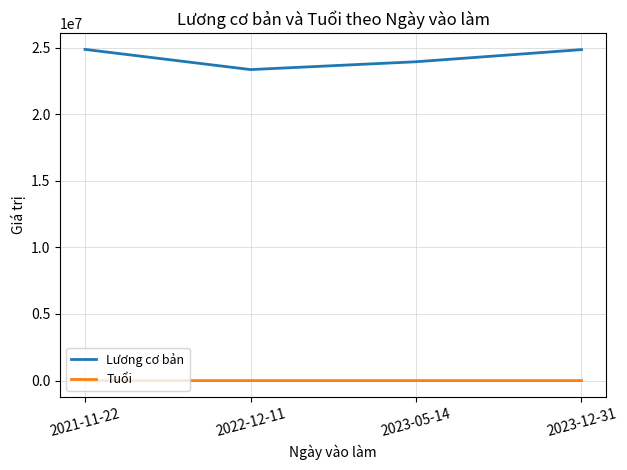

Rank the series by their average value, from lowest to highest.

Tuổi, Lương cơ bản